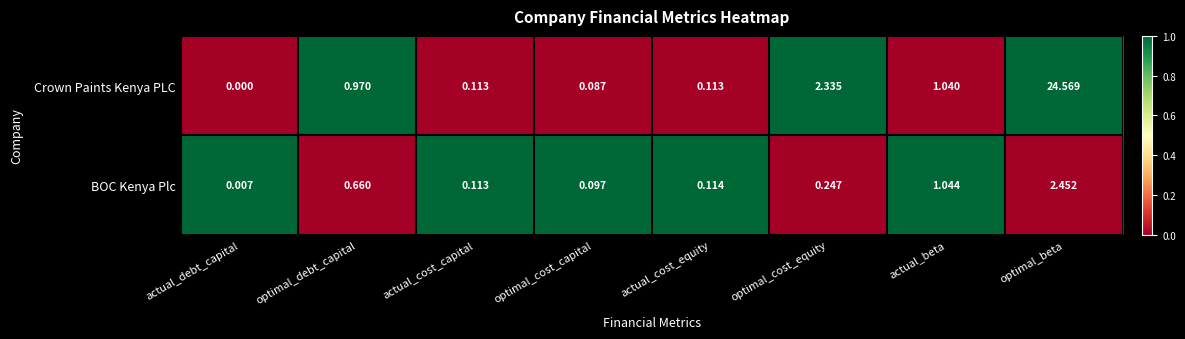

Which series has the widest spread of values?

Crown Paints Kenya PLC